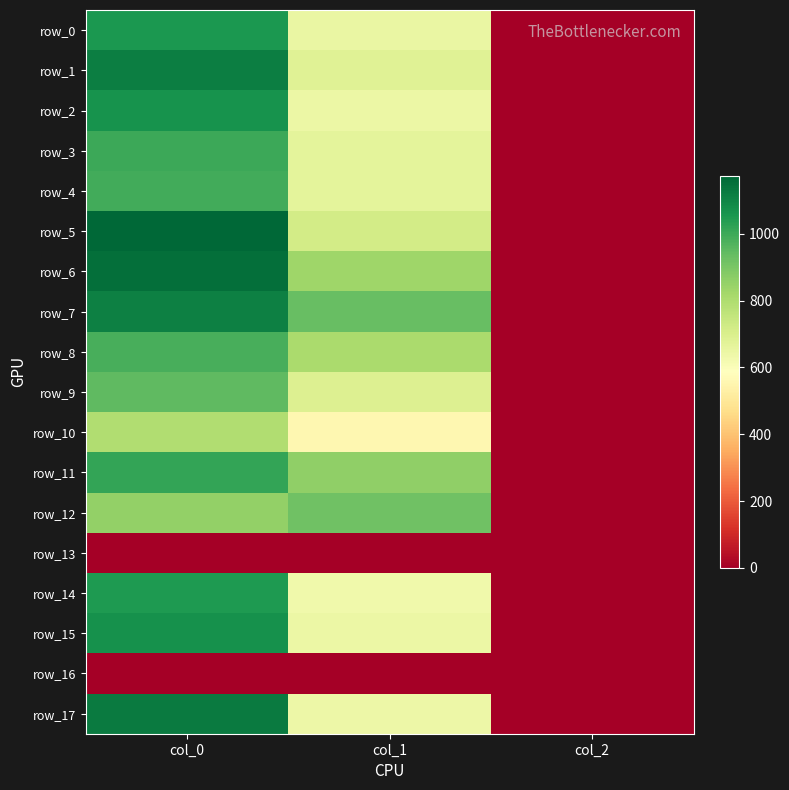

What is the difference between the highest and lowest values at col_2?

2.0